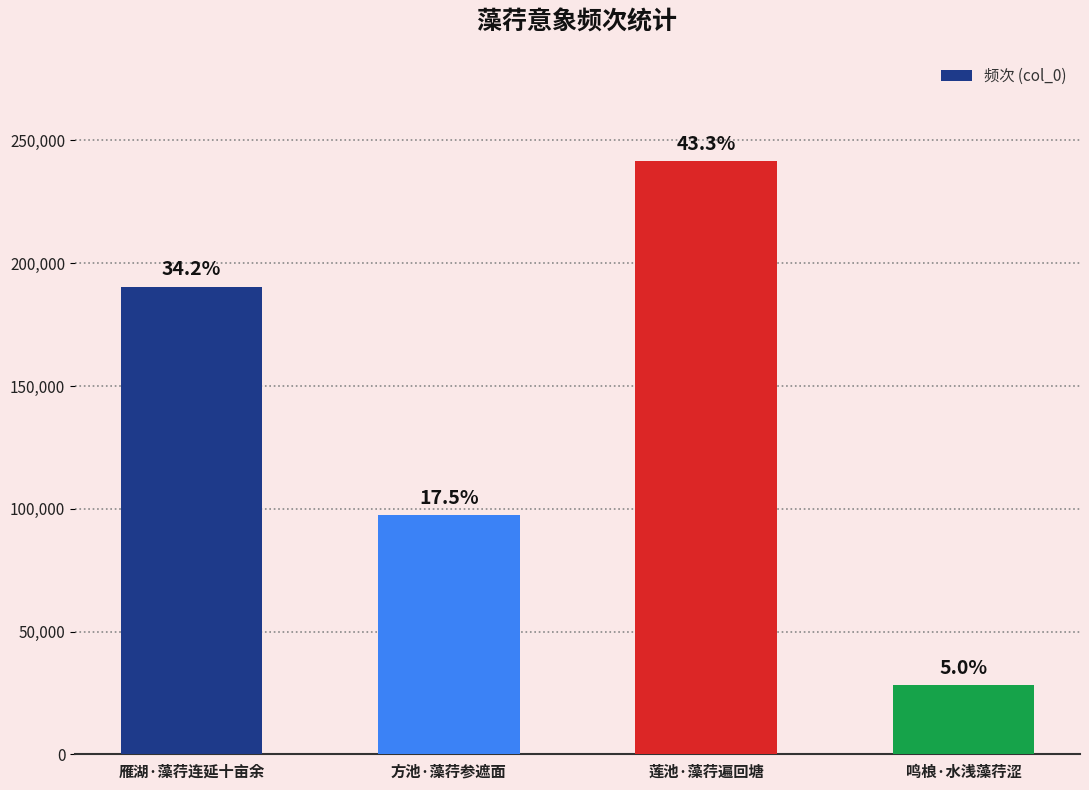

Are the bars horizontal?

No